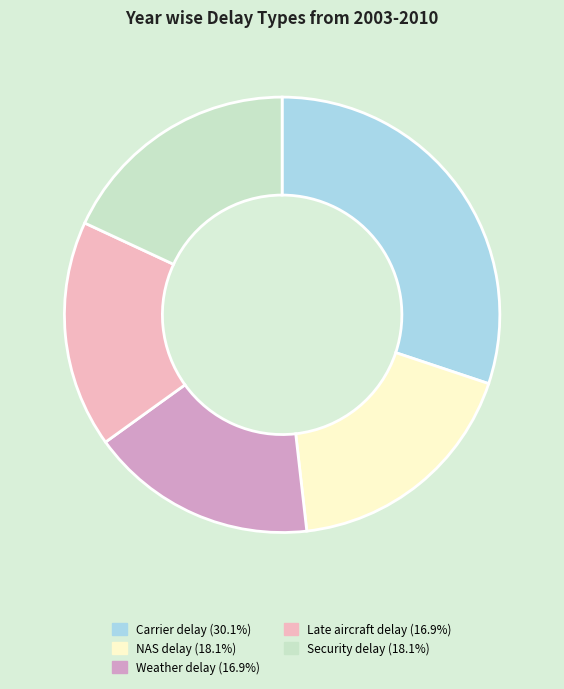

Does any single category account for the majority?

No